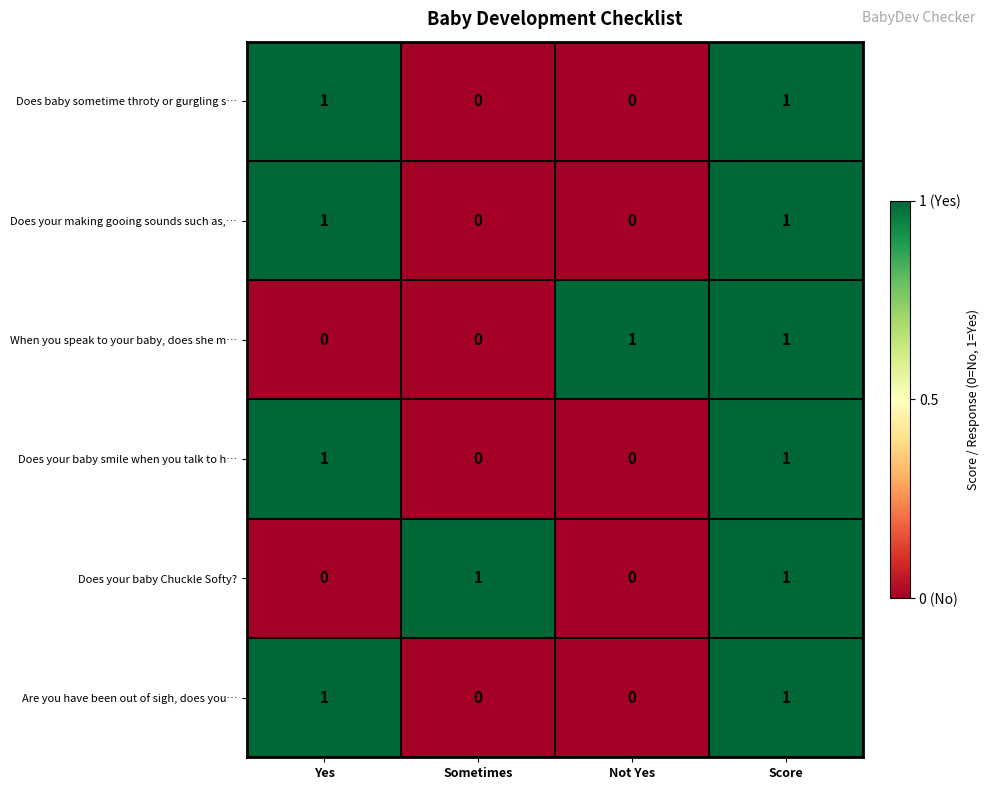

What is the greatest value displayed?

1